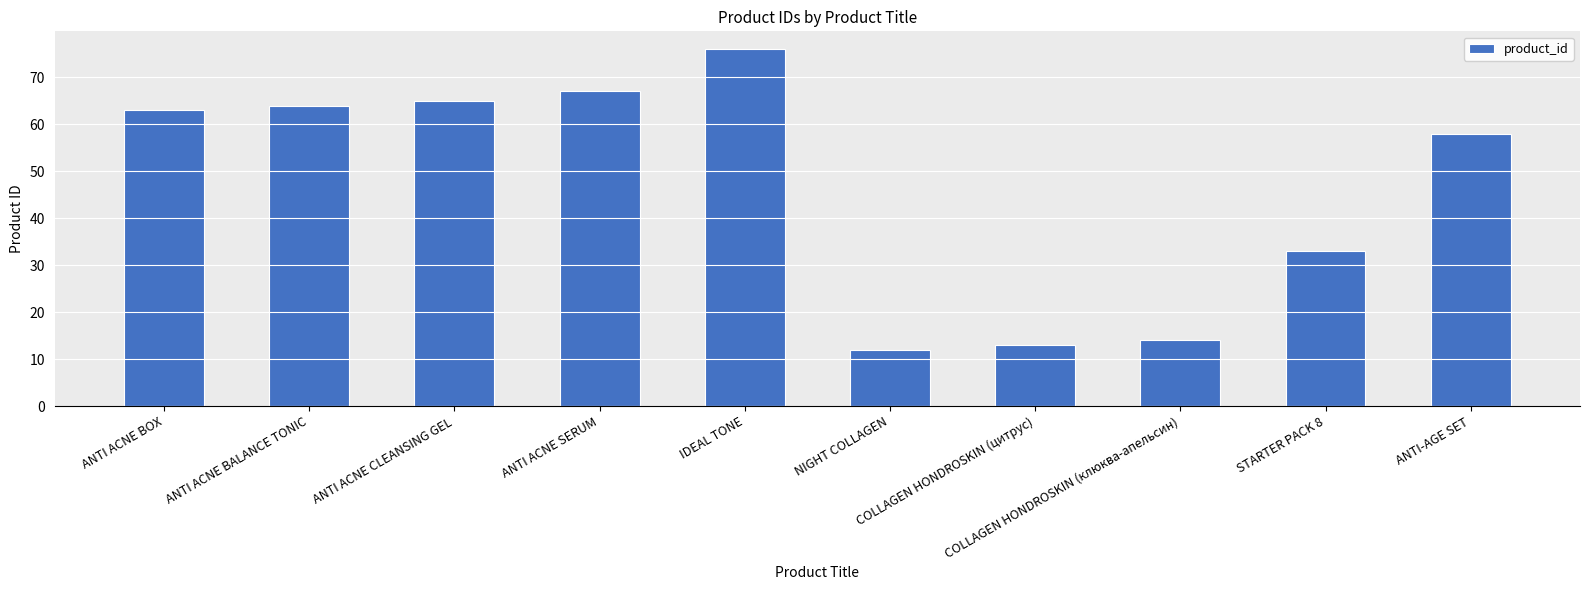

The chart shows a value of 13 at COLLAGEN HONDROSKIN (цитрус). True or false?

True